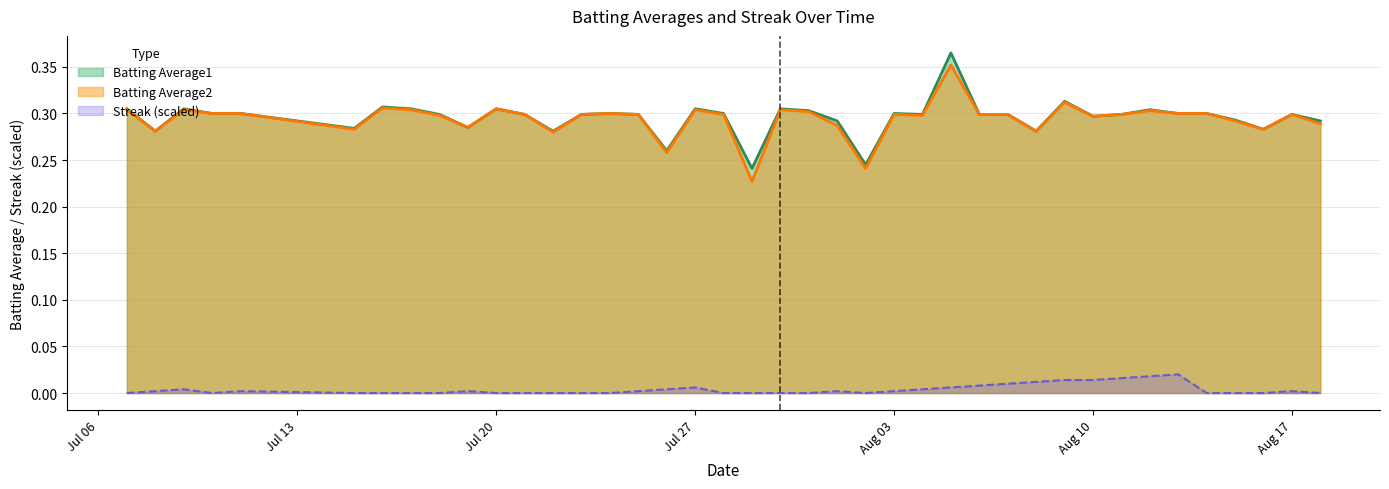

How many lines are shown in the chart?

3